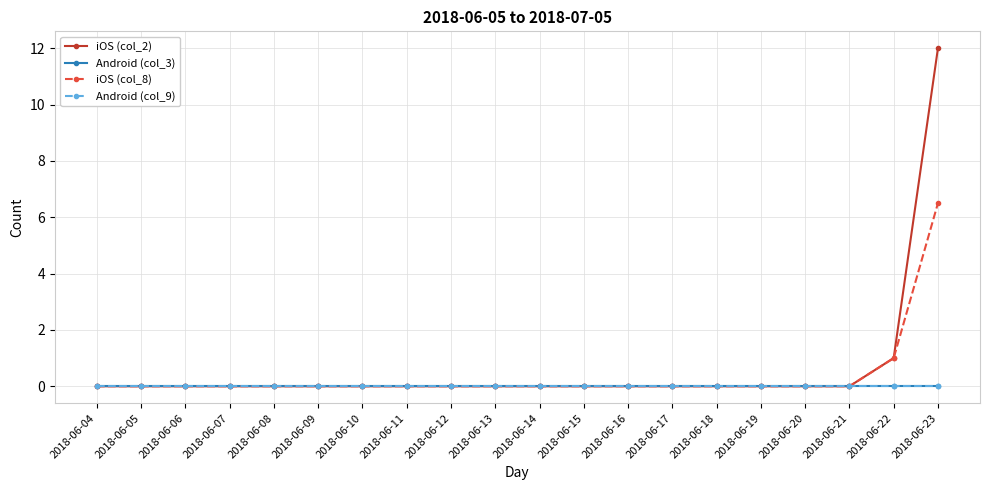

The iOS (col_8) series shows 0.0 at 2018-06-19. True or false?

True